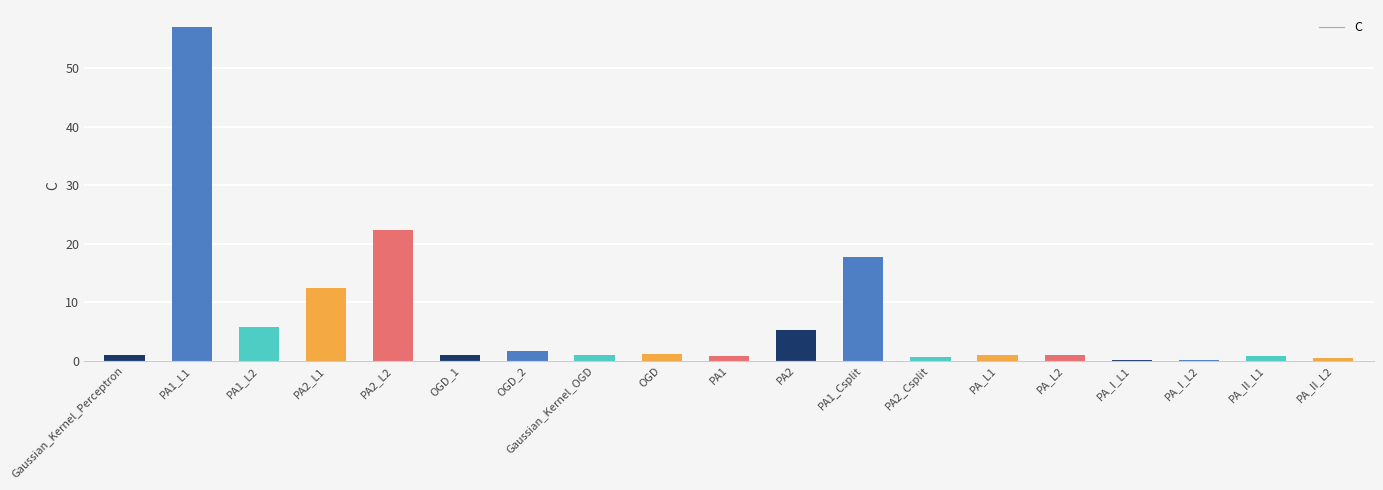

How many series are shown in this chart?

1